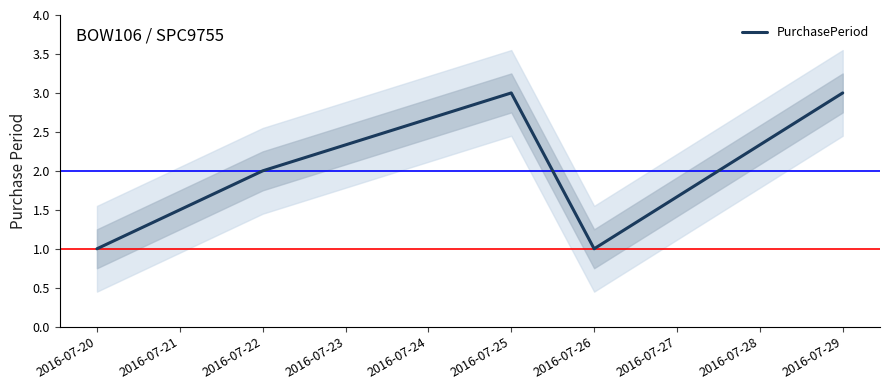

How many series are shown in this chart?

1